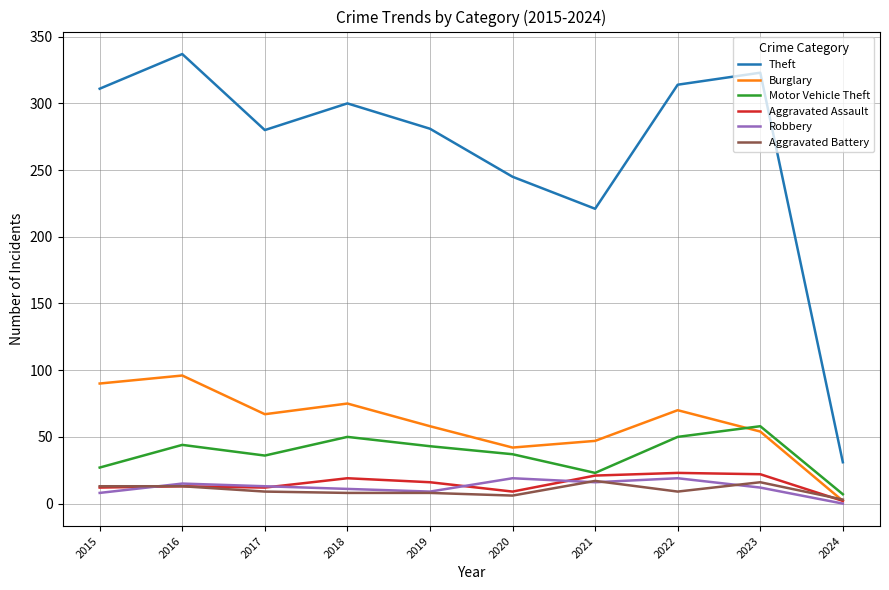

At which label does Motor Vehicle Theft reach its minimum?

2024